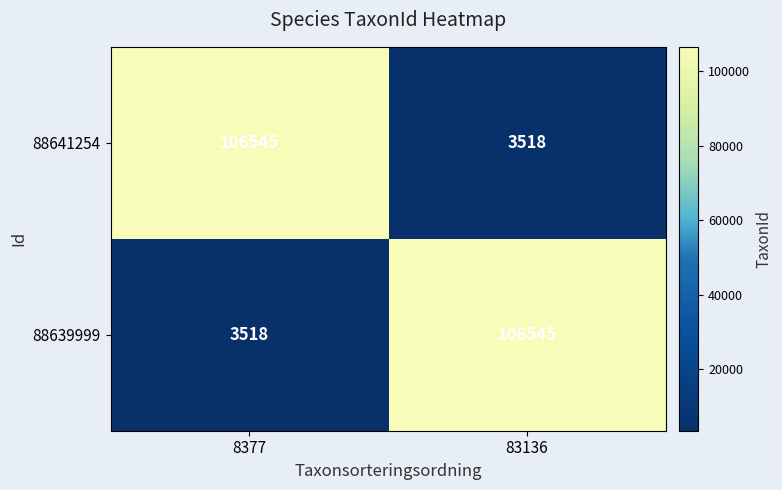

Reading left to right, what are all the values shown in this chart?

88641254: 8377=106545	83136=3518
88639999: 8377=3518	83136=106545